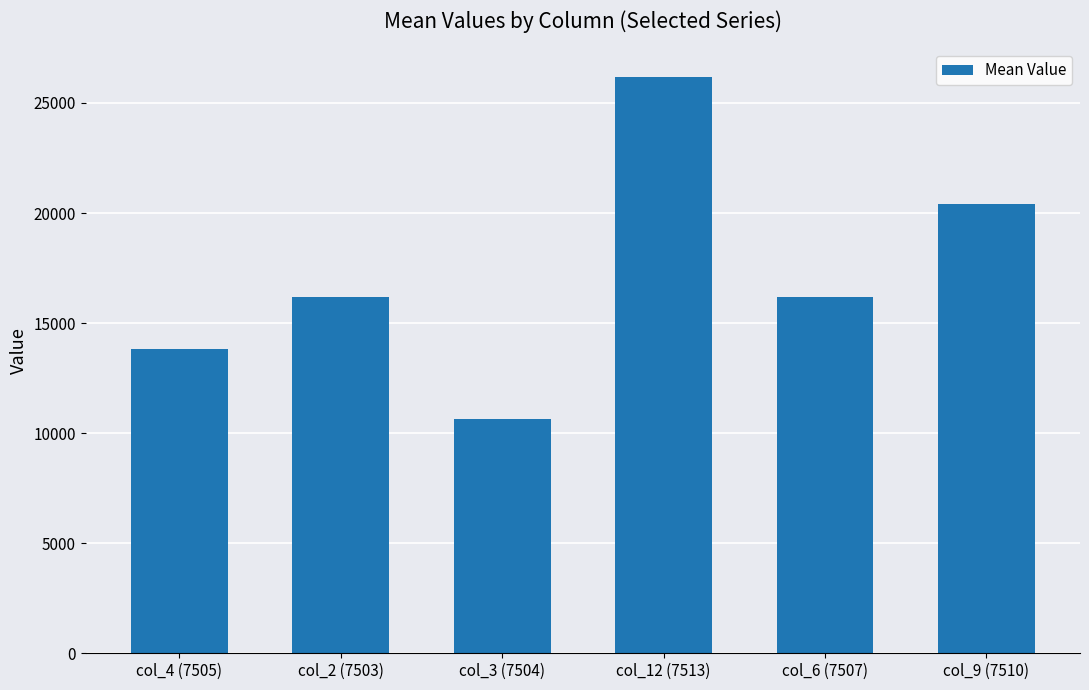

What is the change in value from col_3 (7504) to col_12 (7513)?

+15506.4